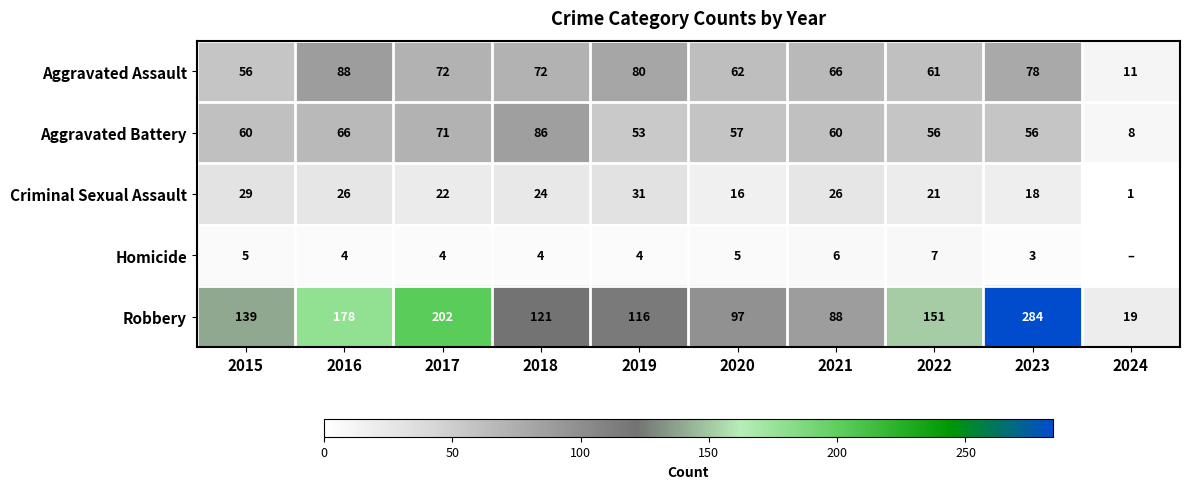

What is the total value across all series at 2015?

289